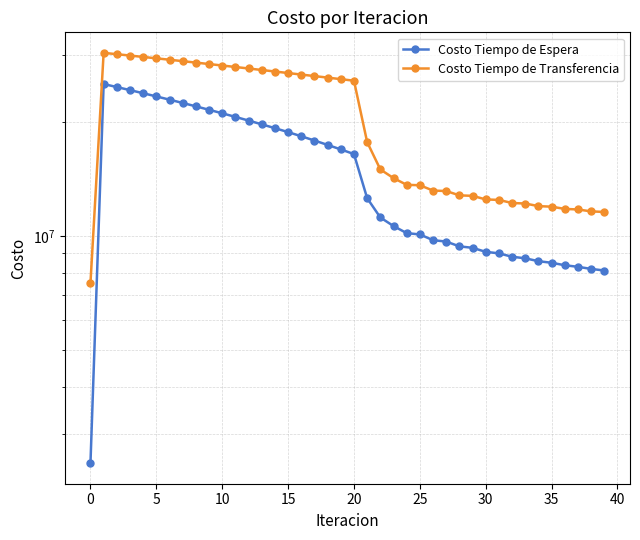

True or false: Costo Tiempo de Transferencia and Costo Tiempo de Espera intersect in this chart.

False